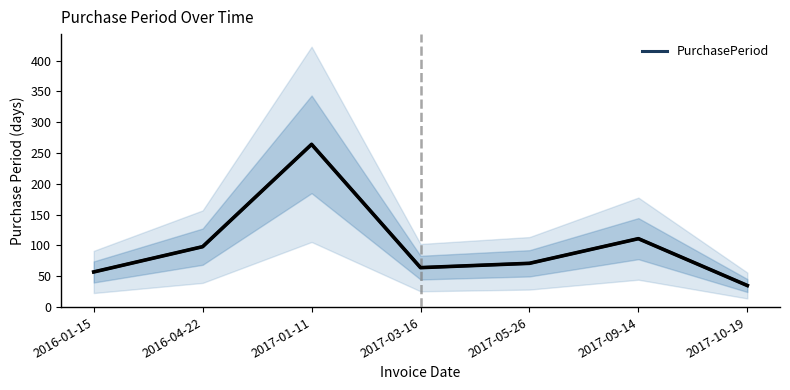

Is it true that the value at 2017-03-16 is 97?

False